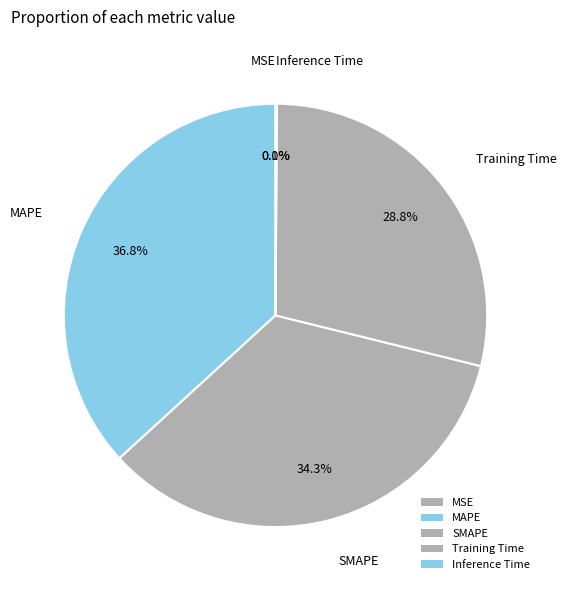

To the nearest percent, what portion does Training Time represent?

29%